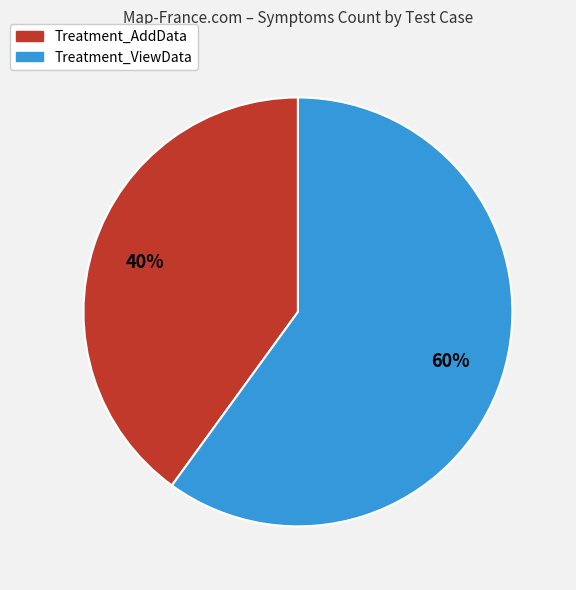

How many segments does this pie chart have?

2